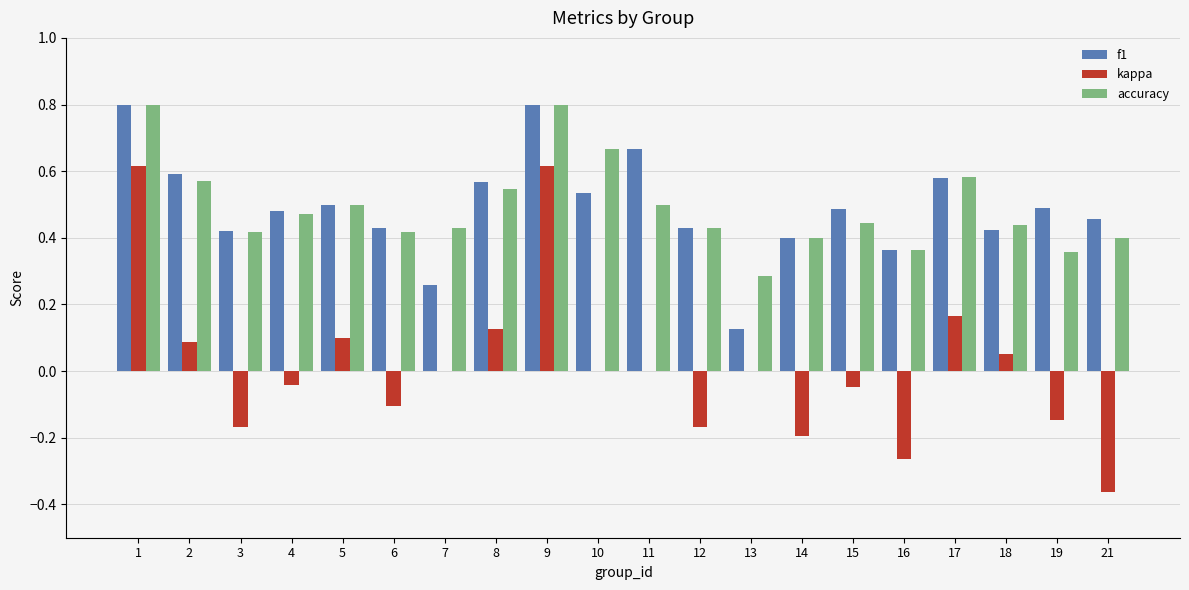

How many groups of bars are there?

20